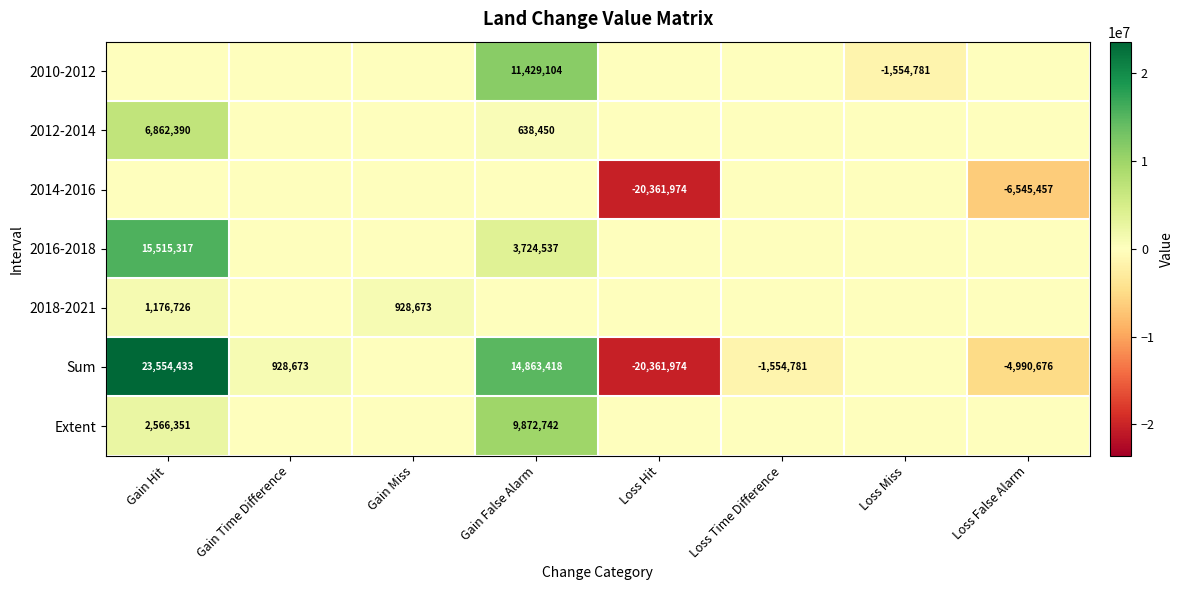

The Extent series shows 2566351 at Gain Hit. True or false?

True